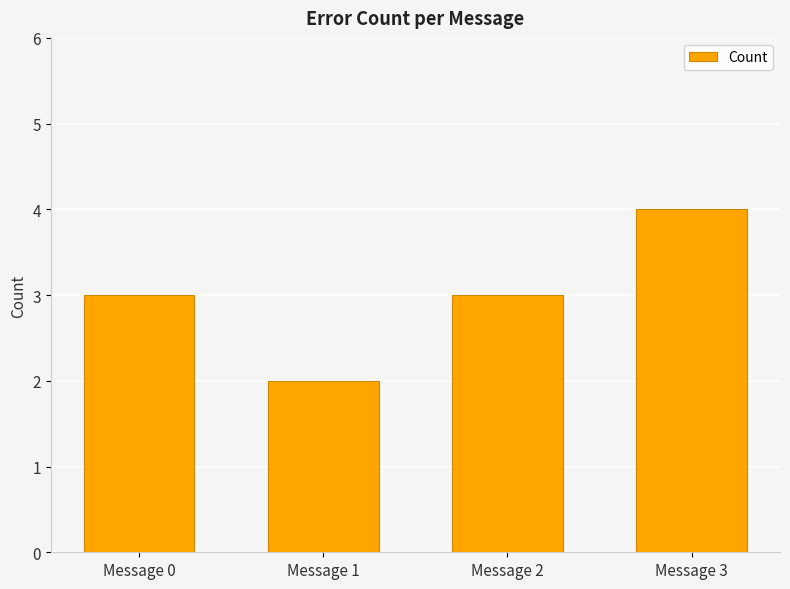

What is the sum of the values at Message 3 and Message 1?

6